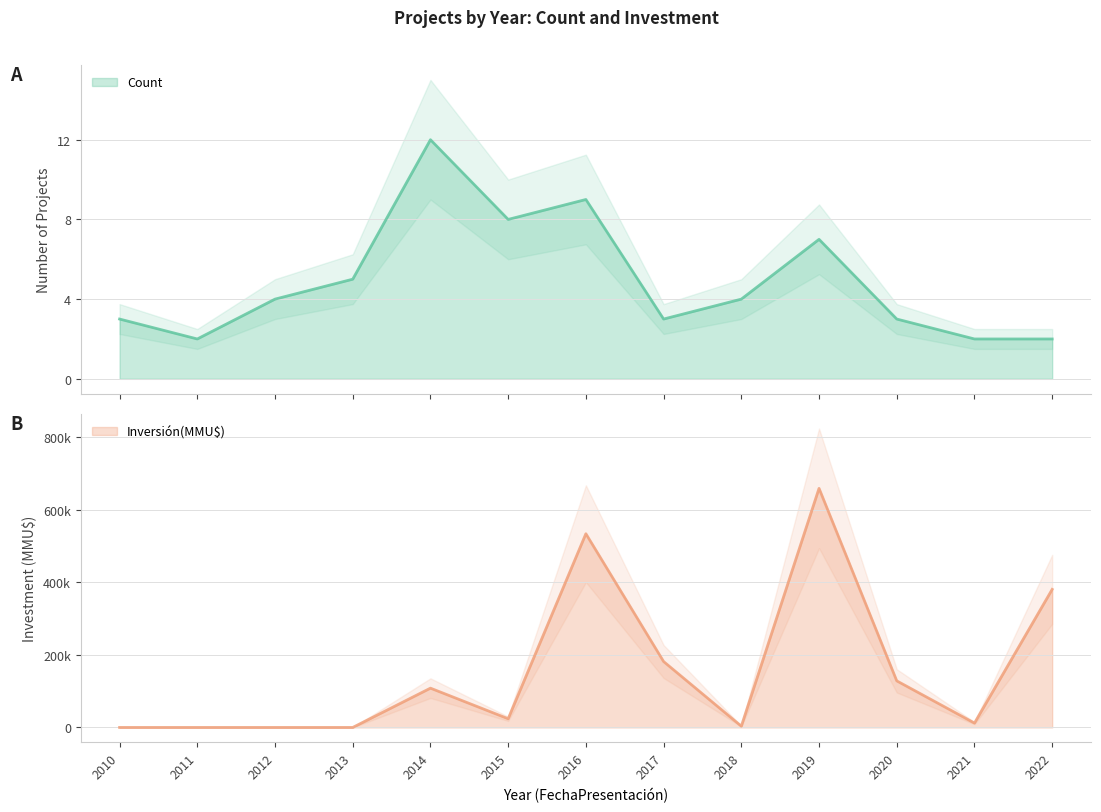

Where is the first local maximum for Count?

2014